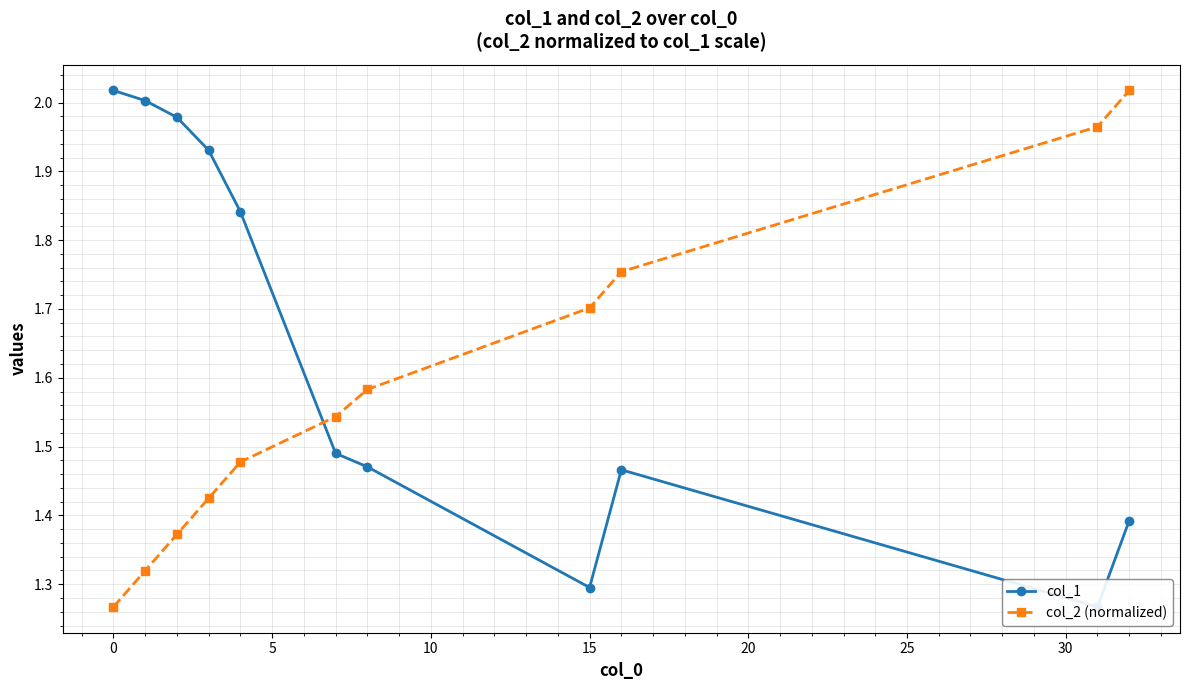

The col_2 (normalized) series shows 0.7 at 0. True or false?

False